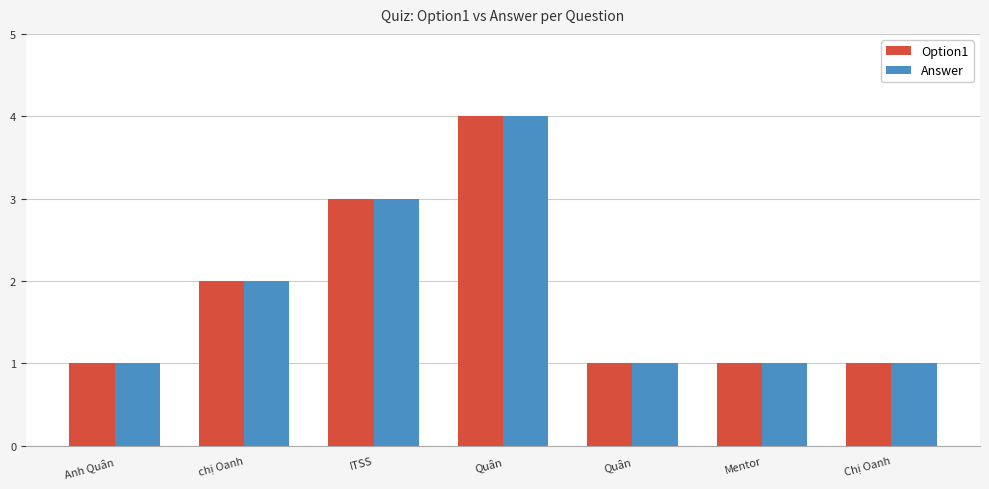

Reading left to right, extract all data points from this chart.

Option1: 1	2	3	4	1	1	1
Answer: 1	2	3	4	1	1	1